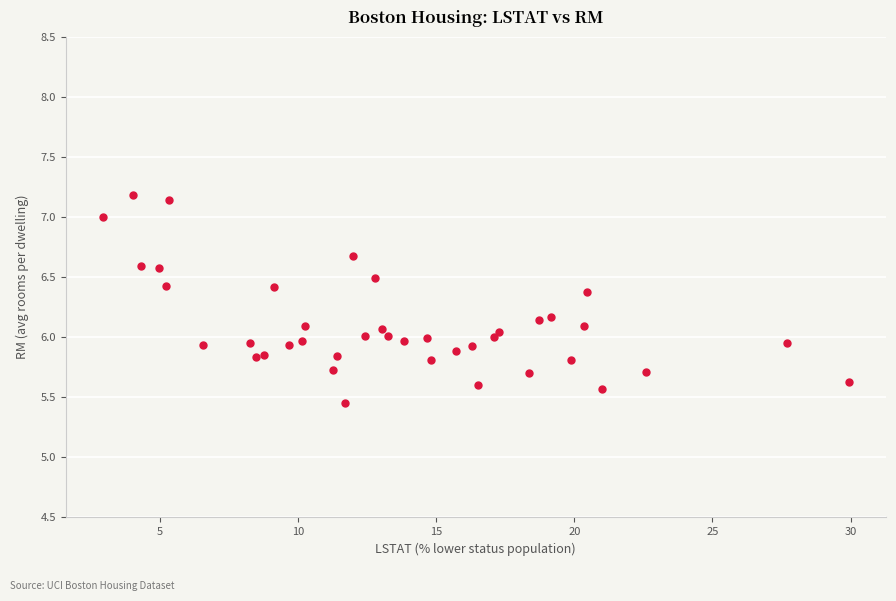

What is the range of X values (max minus min)?

27.0